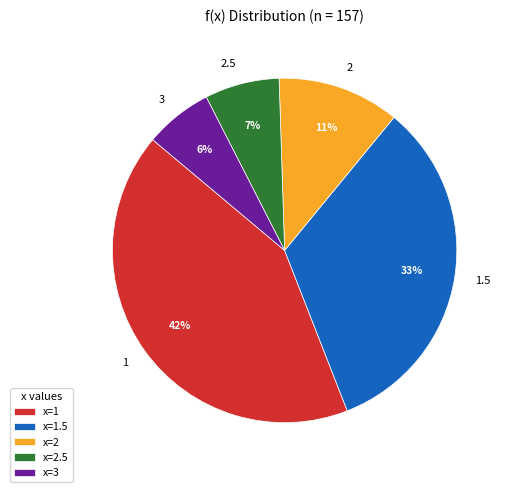

Approximately how many times larger is the value at 2 compared to 2.5?

1.6